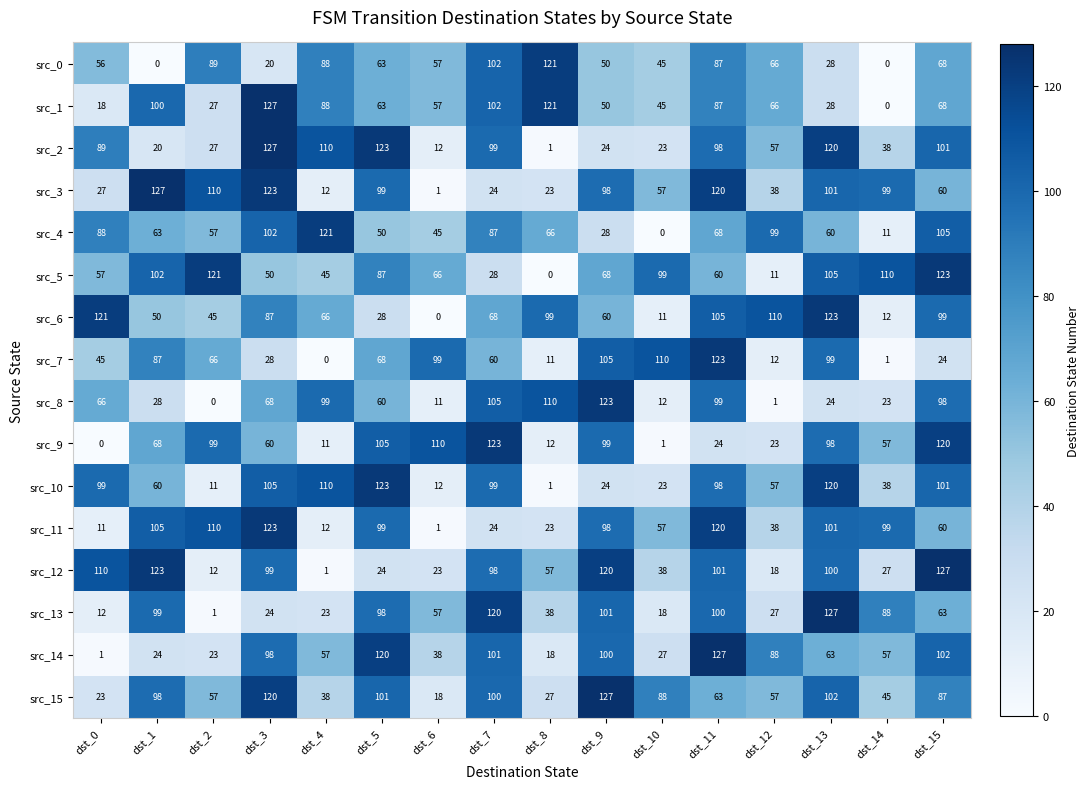

What is the maximum value for src_2?

127